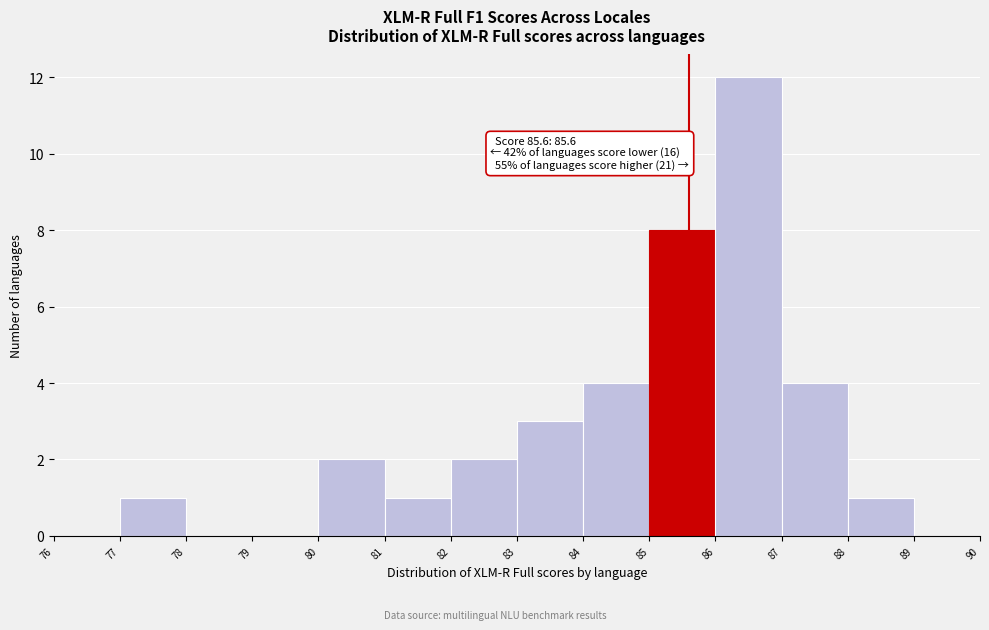

Over which range of the x-axis is the bar tallest?

86 to 87